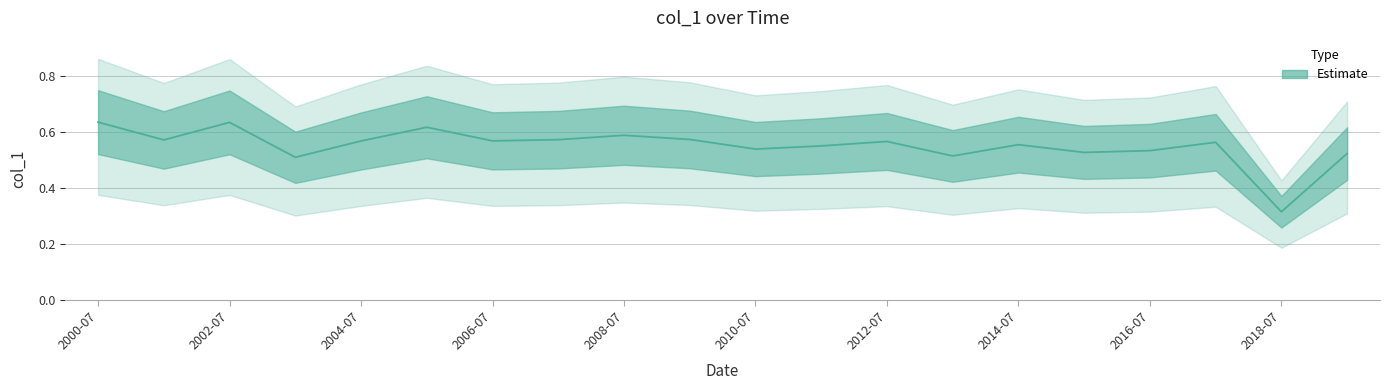

List the labels in order of value, smallest first.

2018-07-15, 2003-07-15, 2013-07-15, 2019-07-15, 2015-07-15, 2016-07-15, 2010-07-15, 2011-07-15, 2014-07-15, 2017-07-15, 2012-07-15, 2004-07-15, 2006-07-15, 2001-07-15, 2007-07-15, 2009-07-15, 2008-07-15, 2005-07-15, 2002-07-15, 2000-07-15